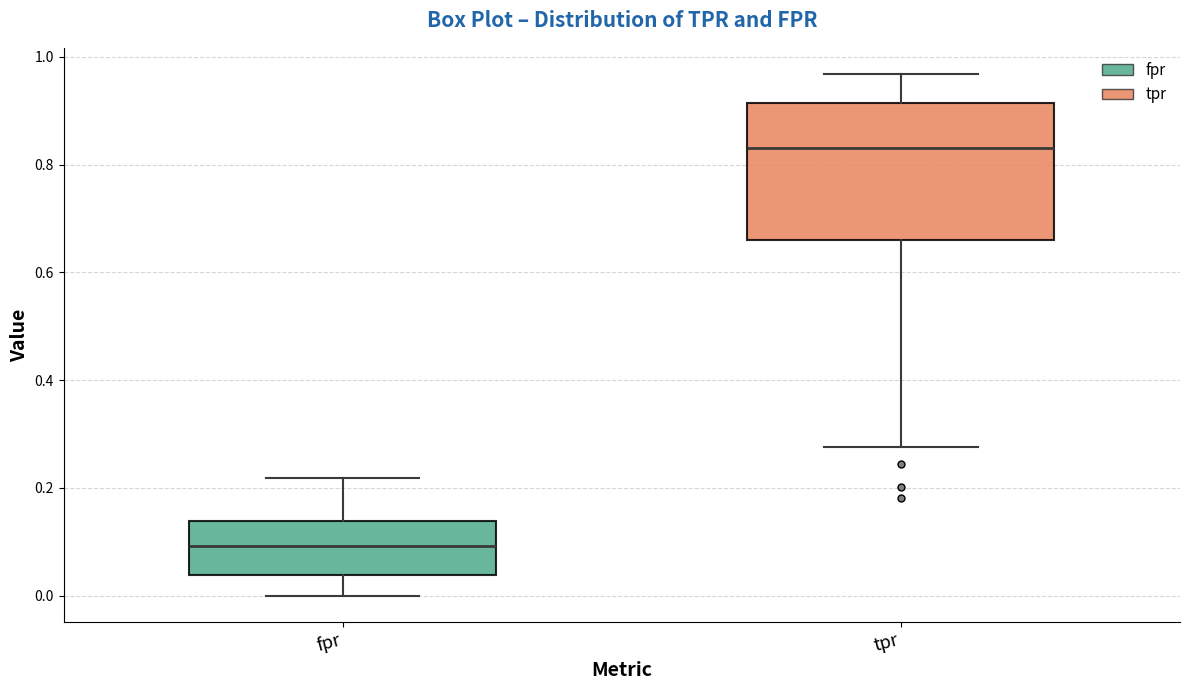

Comparing the boxes themselves (not the whiskers), which one is the tallest?

tpr